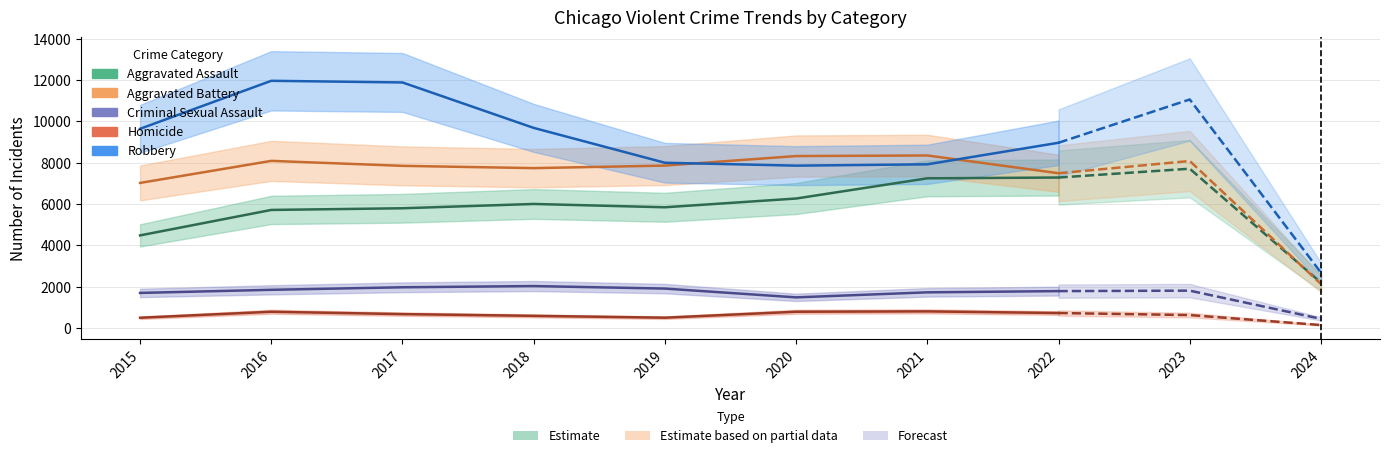

Is it true that Aggravated Assault equals 5793 at 2017?

True